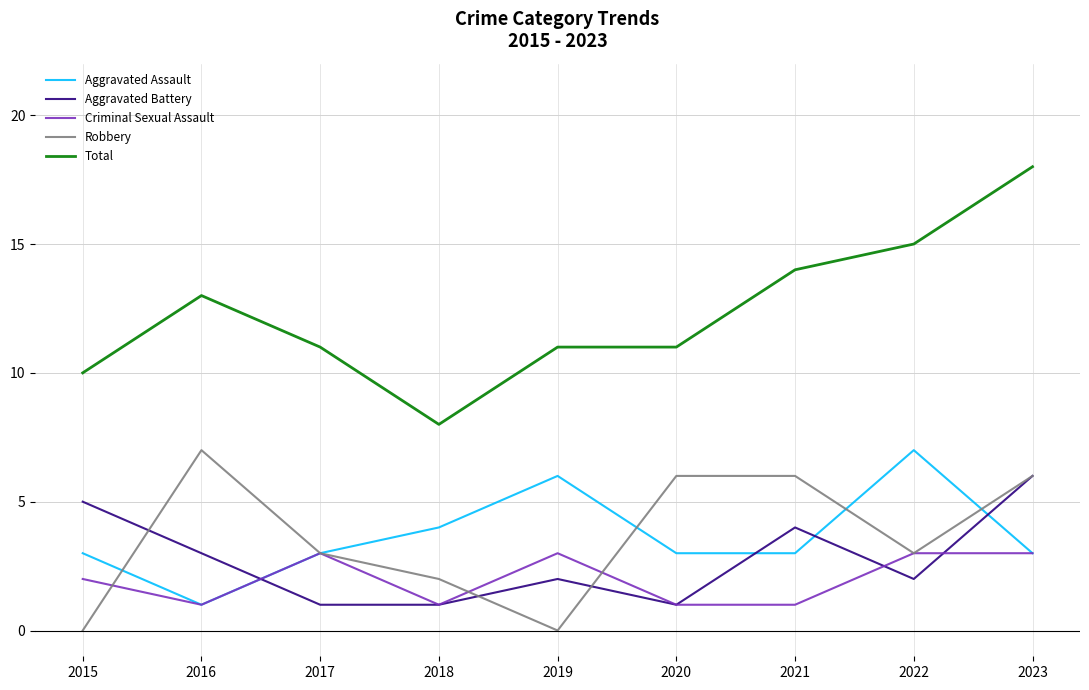

True or false: Criminal Sexual Assault and Total intersect in this chart.

False